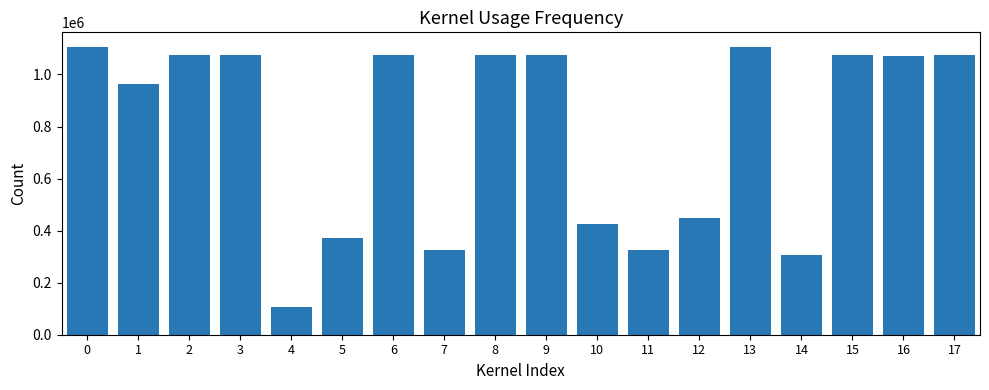

Is it true that the value at 9 is 1073255?

True